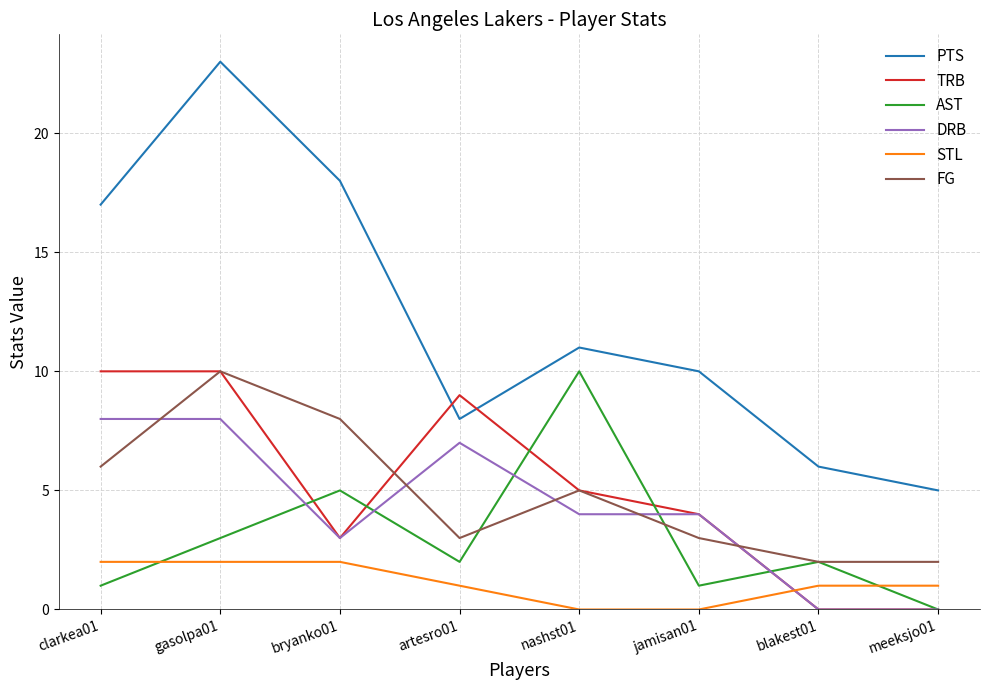

At which category does the chart reach its peak across all series?

gasolpa01